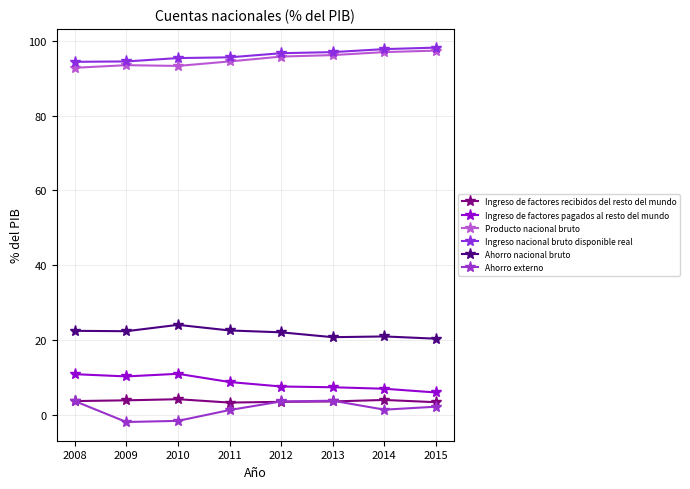

True or false: Ahorro nacional bruto and Producto nacional bruto cross at least once.

False